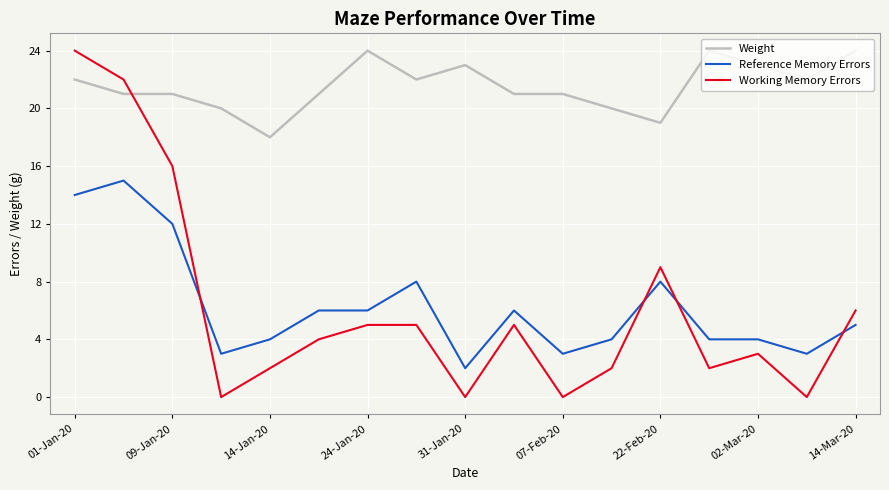

True or false: Weight has more than 1 interior local peaks.

True